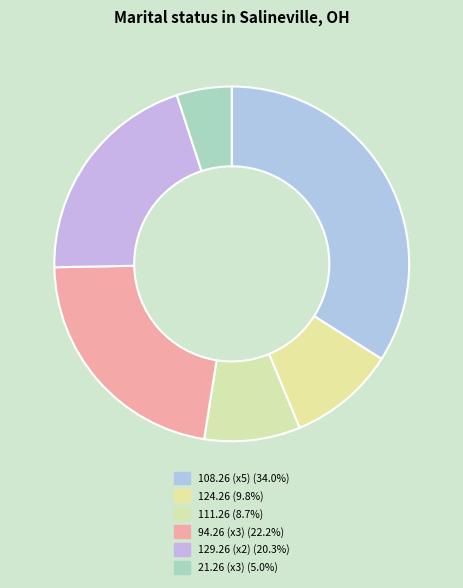

Is there a majority slice in this chart?

No